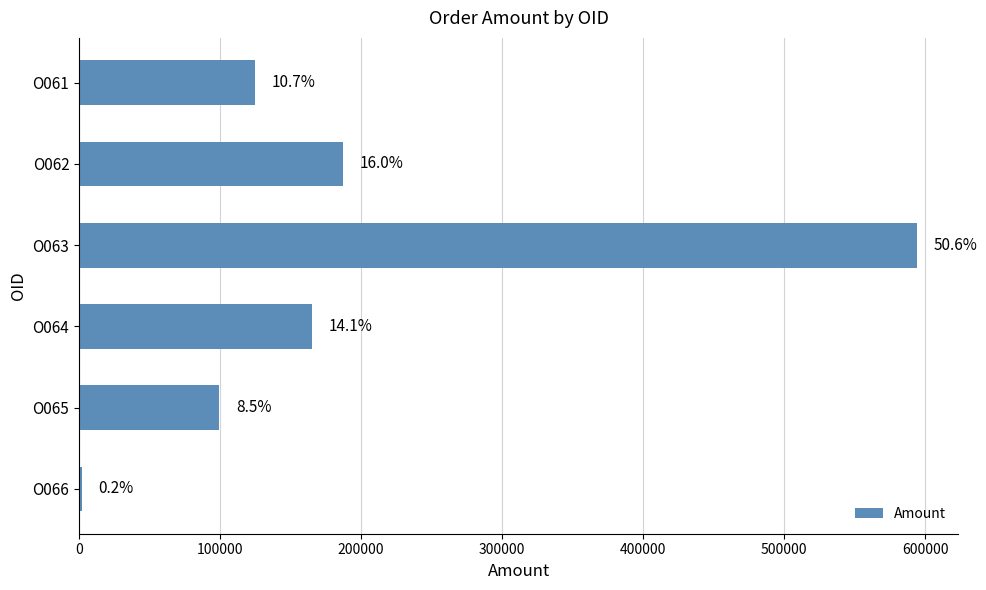

Are the bars horizontal?

Yes